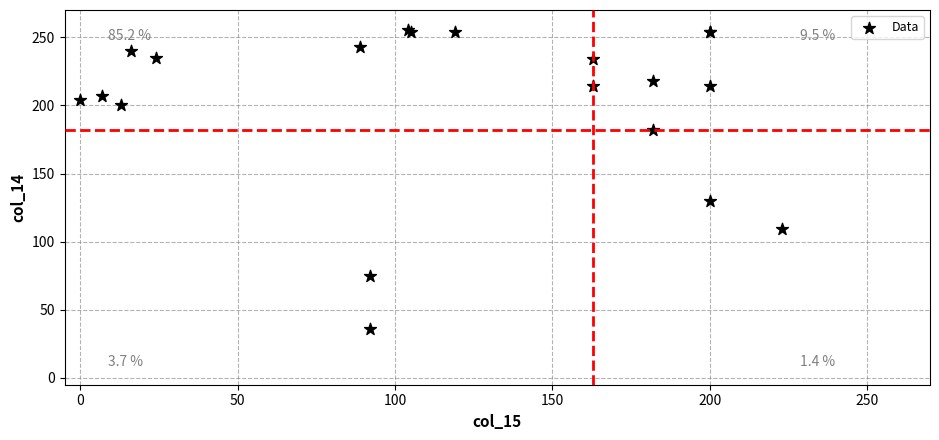

What Y value in the scatter plot is closest to 145?

130